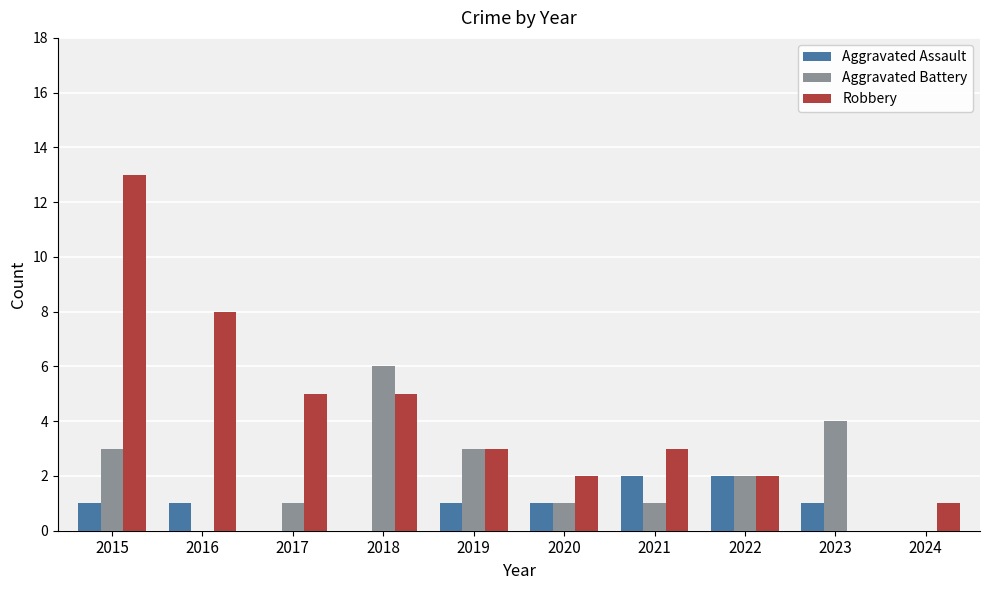

What is the maximum value for Aggravated Assault?

2